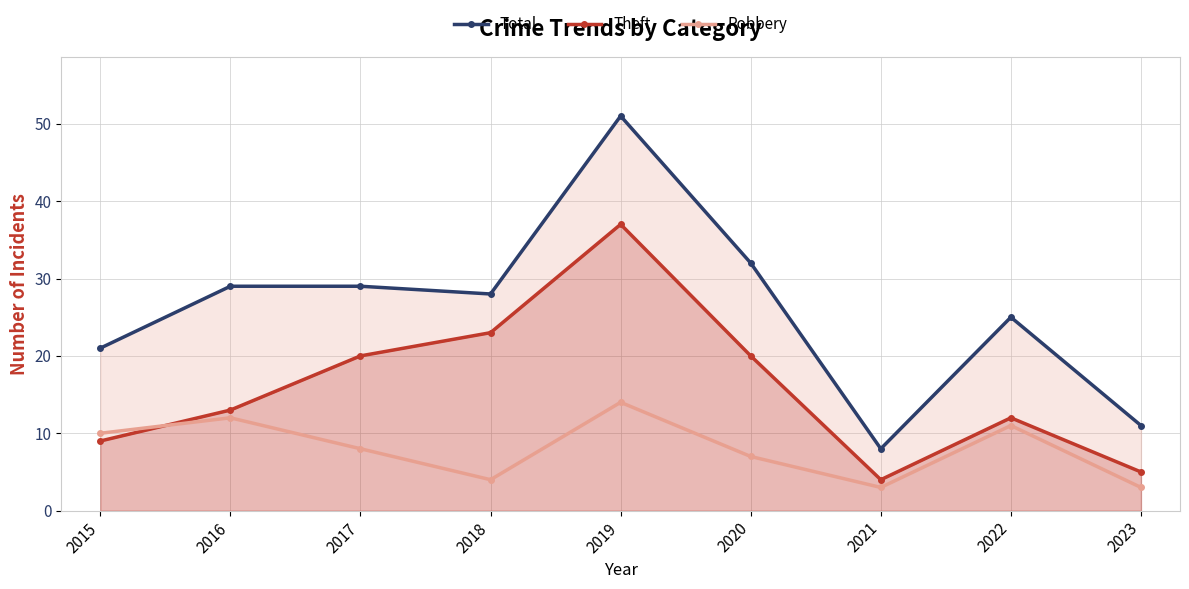

In Total, how many points are lower than both neighbors (excluding endpoints)?

2